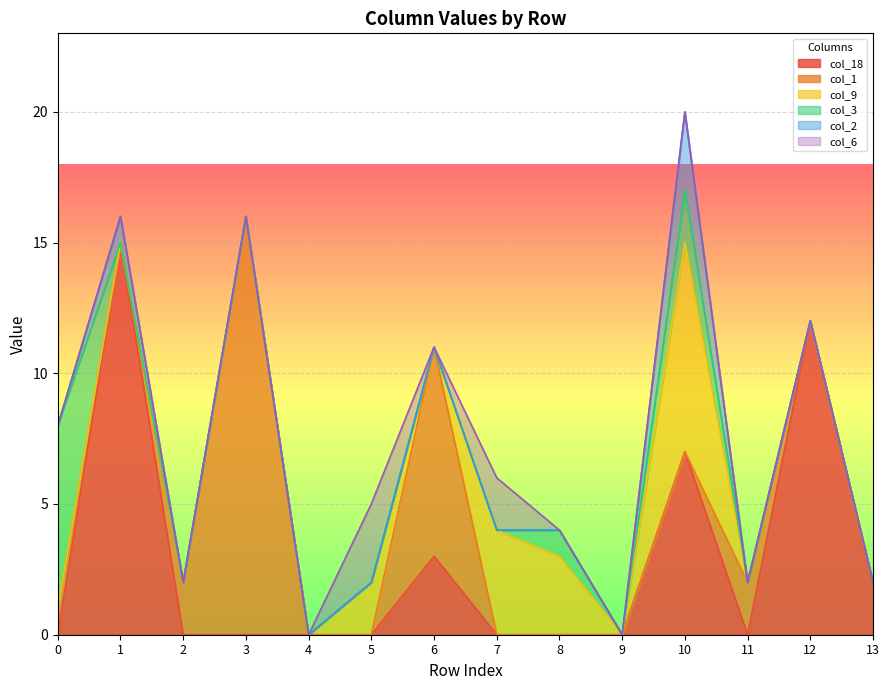

Reading left to right, transcribe all the data shown in this chart.

col_18: 0	15	0	0	0	0	3	0	0	0	7	0	12	2
col_1: 1	0	2	16	0	0	8	0	0	0	0	2	0	0
col_9: 0	0	0	0	0	2	0	4	3	0	8	0	0	0
col_3: 7	0	0	0	0	0	0	0	1	0	2	0	0	0
col_2: 0	1	0	0	0	0	0	0	0	0	3	0	0	0
col_6: 0	0	0	0	0	3	0	2	0	0	0	0	0	0